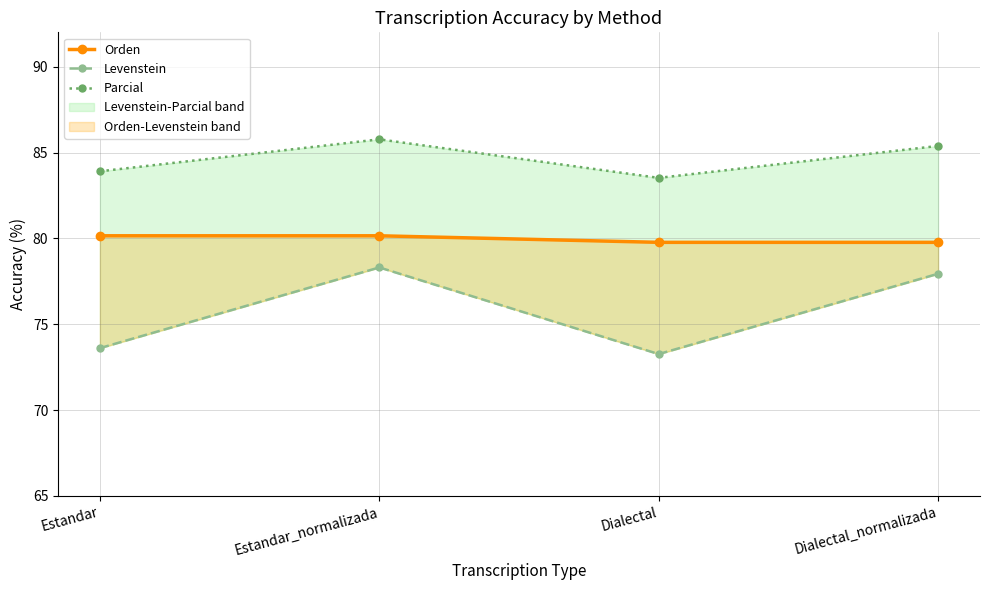

Reading left to right, transcribe all the data shown in this chart.

Orden: 80.2	80.2	79.8	79.8
Levenstein: 73.6	78.3	73.3	77.9
Parcial: 83.9	85.8	83.5	85.4